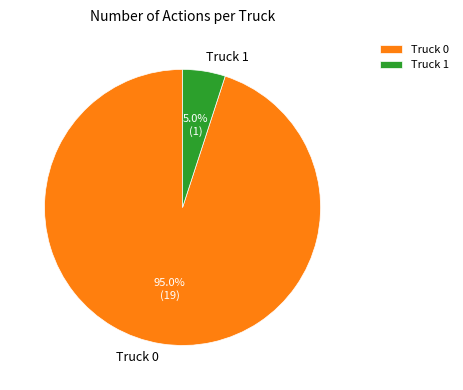

What is the smallest slice in the pie chart?

Truck 1